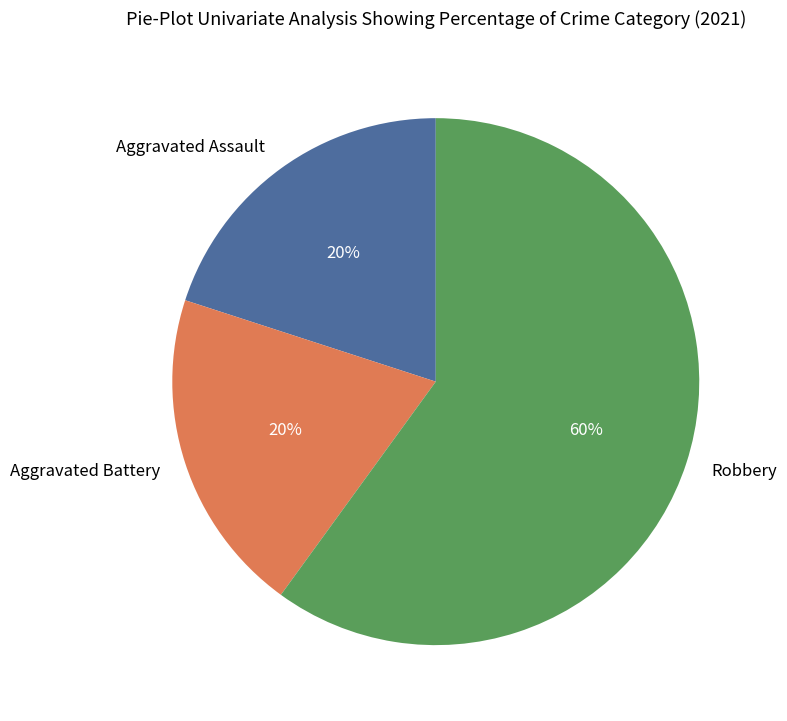

Approximately how many times larger is the value at Aggravated Assault compared to Robbery?

0.3